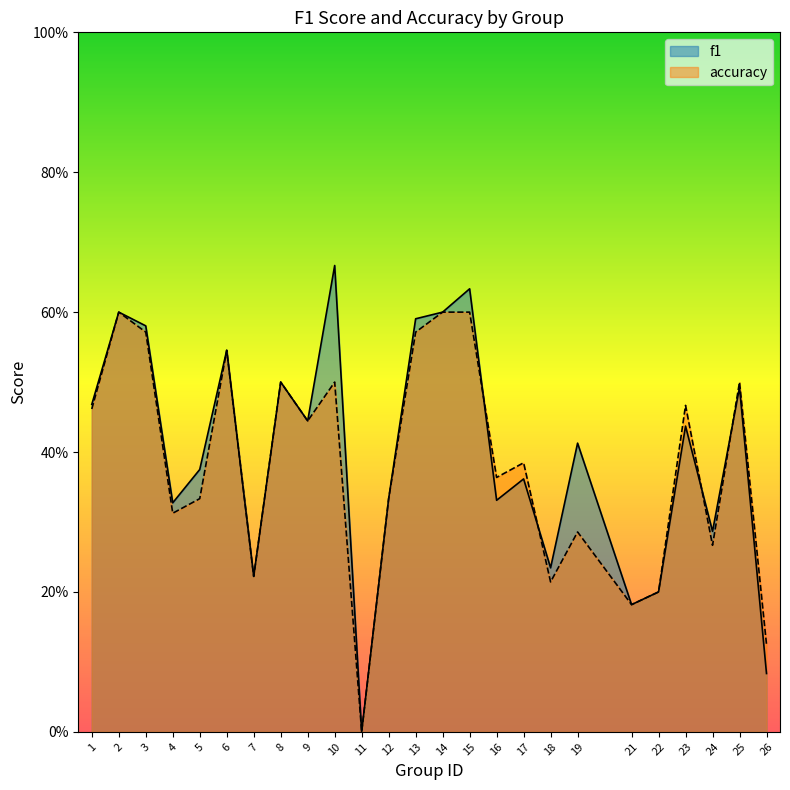

What is the difference between the maximum and minimum values in the accuracy series?

0.6